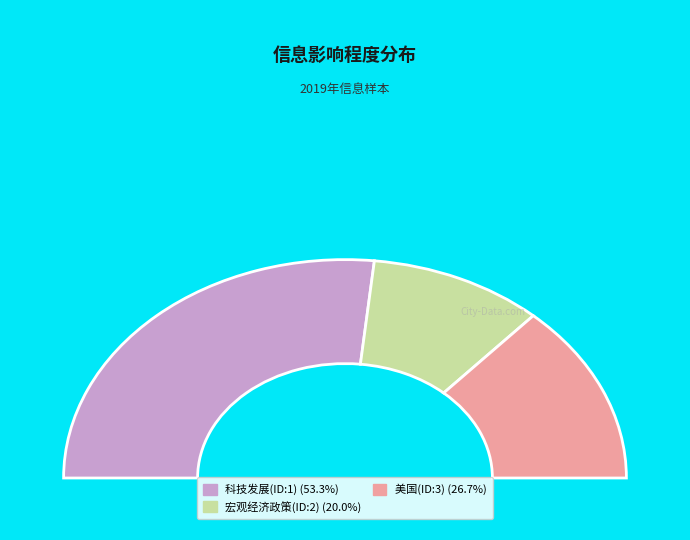

What is the ratio of the value at 美国(ID:3) to the value at 宏观经济政策(ID:2)?

1.3